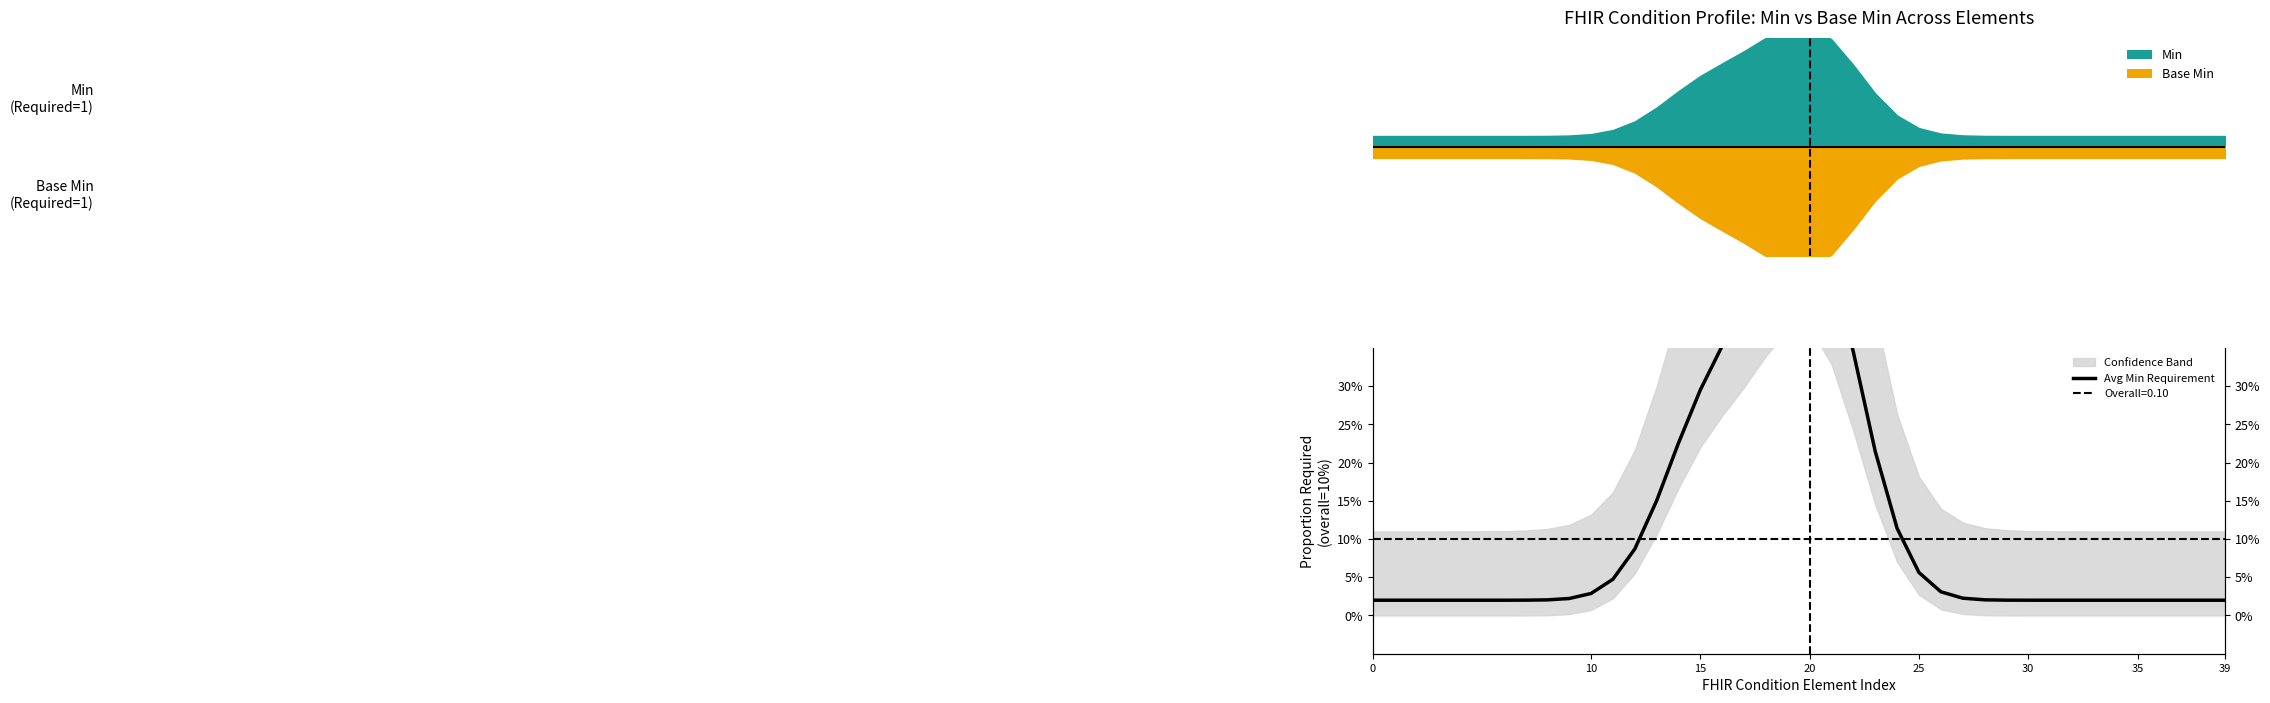

How many lines are shown in the chart?

1